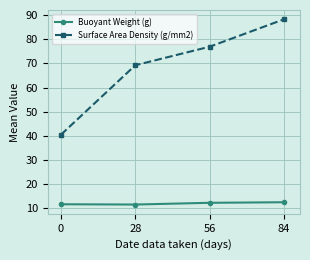

What is the spread (max minus min) of values at 0?

28.8